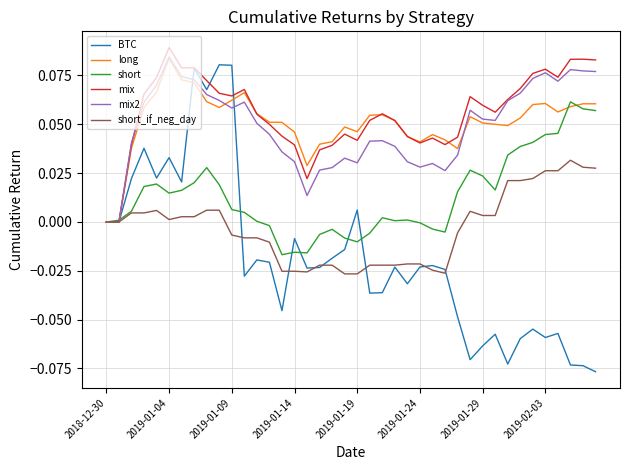

Which series has the largest range (max minus min)?

BTC